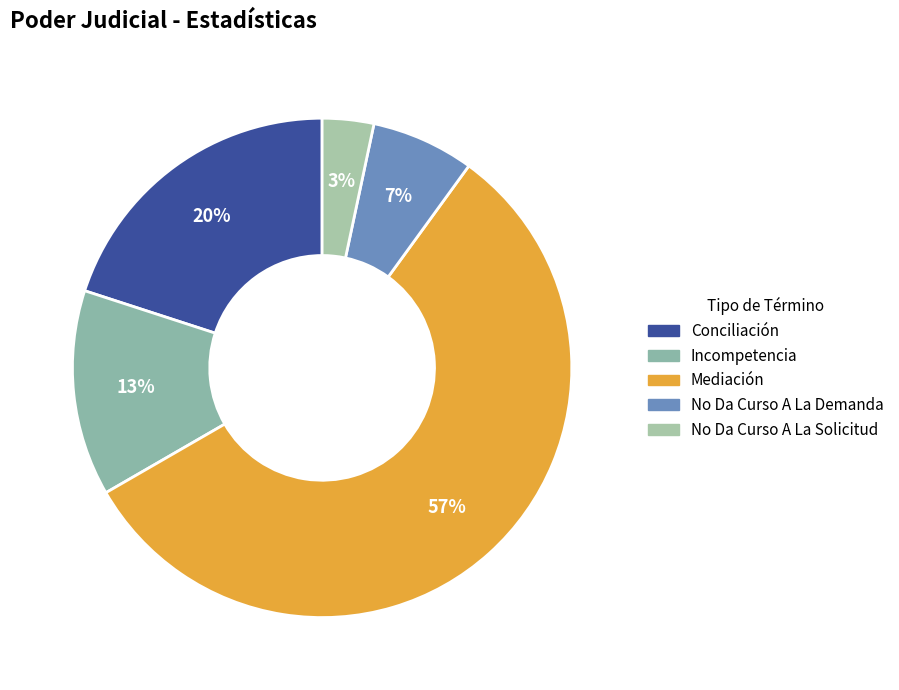

Which category has the biggest portion of the pie?

Mediación